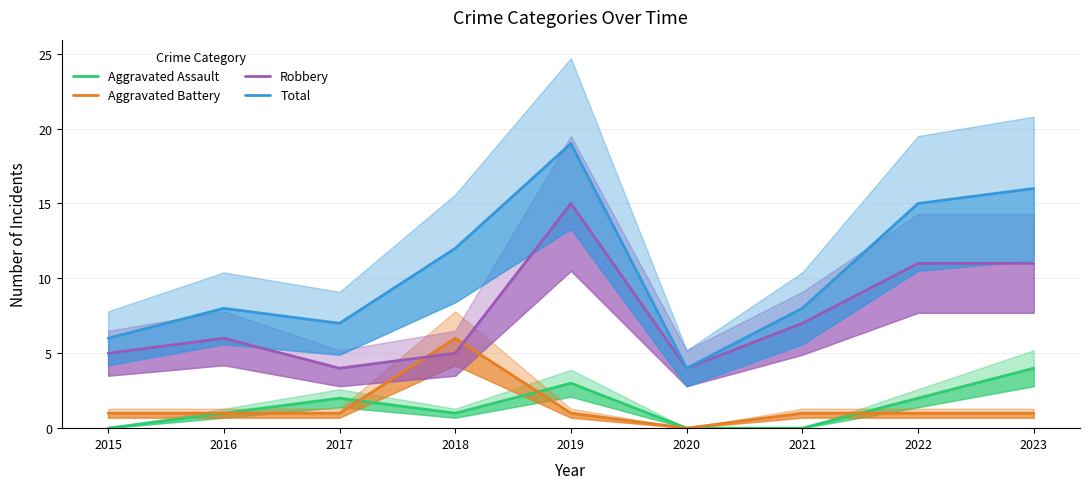

True or false: Total and Aggravated Battery intersect in this chart.

False